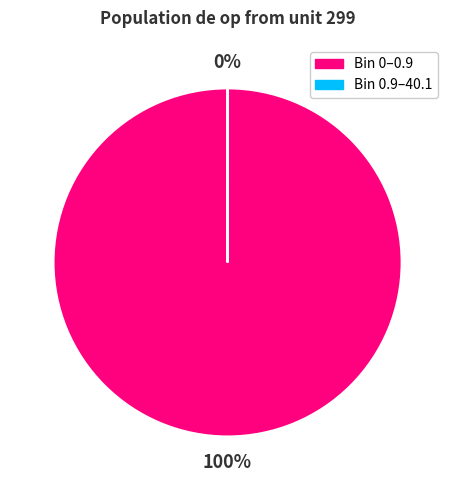

Does any single category account for the majority?

Yes